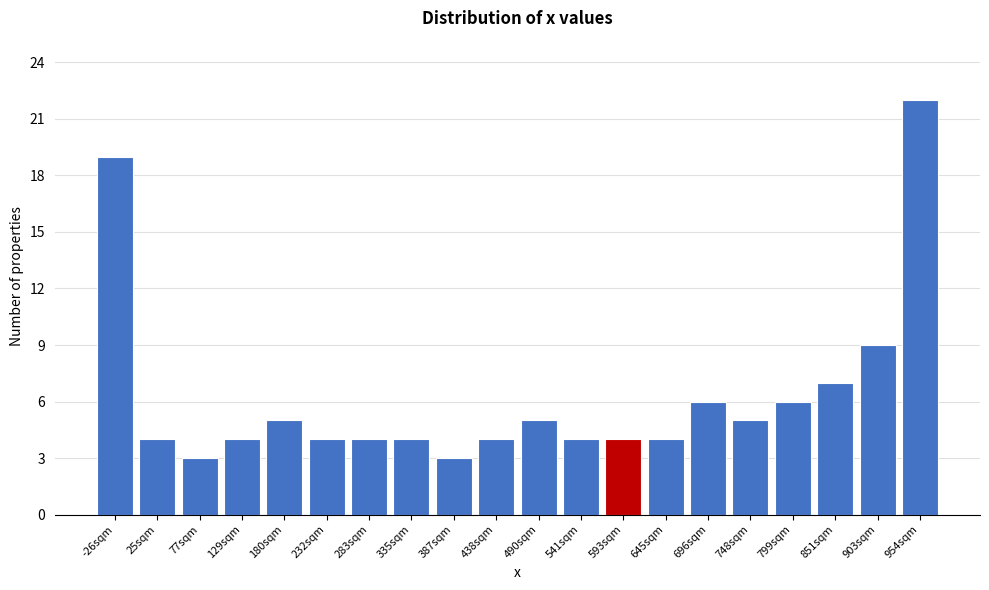

Reading left to right, what are all the values shown in this chart?

19	4	3	4	5	4	4	4	3	4	5	4	4	4	6	5	6	7	9	22